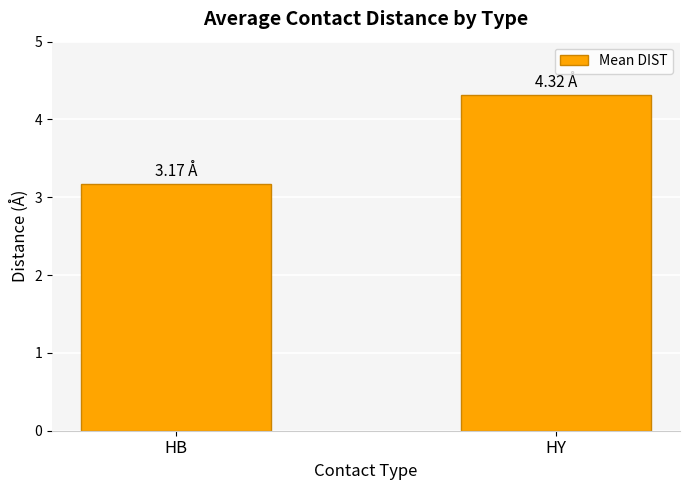

Reading left to right, list all the values displayed in this chart.

3.2	4.3